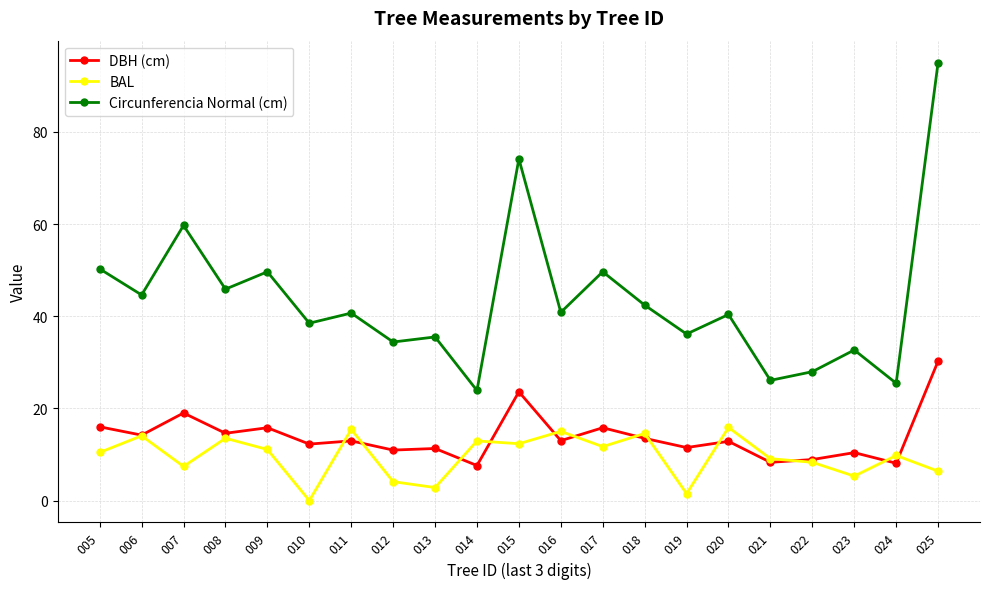

Is it true that Circunferencia Normal (cm) equals 26.1 at 021?

True